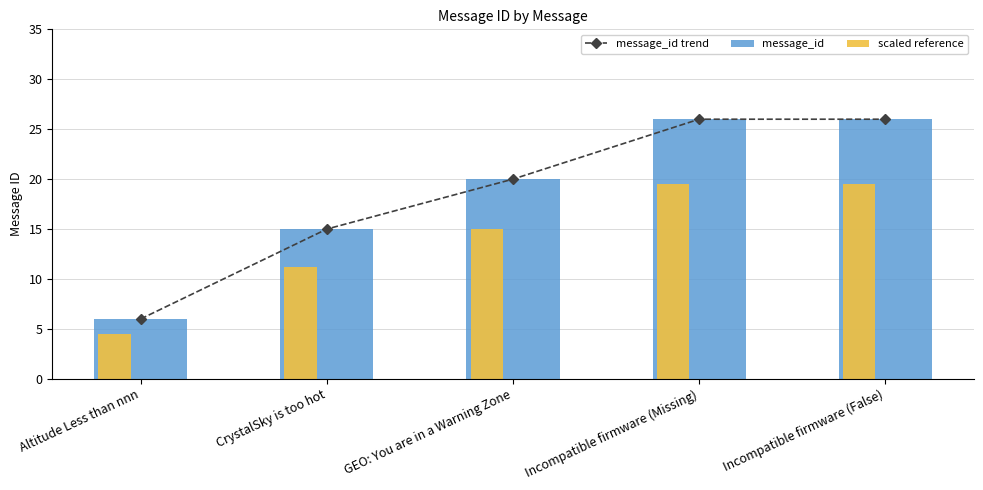

At which category is the sum across all series the highest?

Incompatible firmware (Missing)